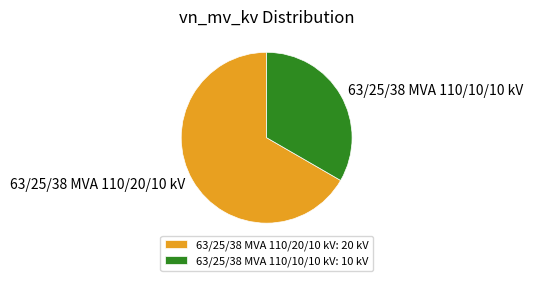

Count the number of slices in the pie.

2